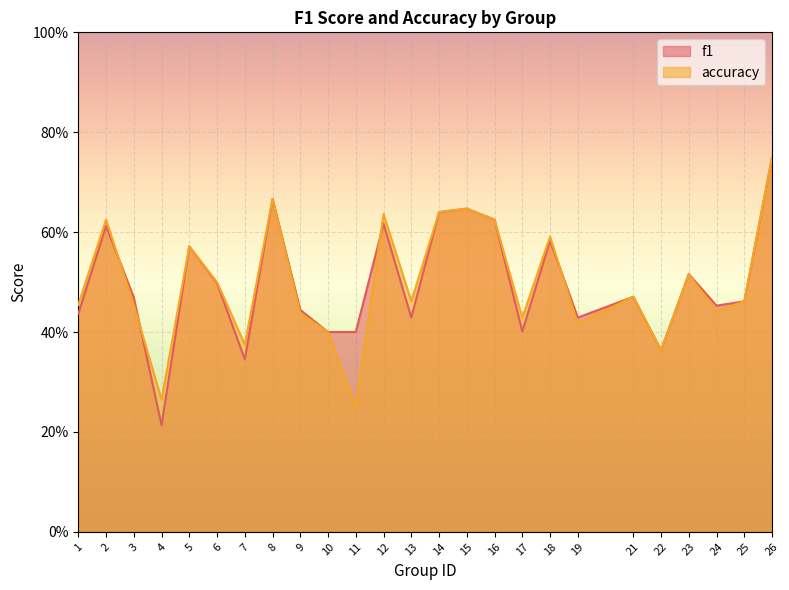

What is the spread (max minus min) of values at 11?

0.2